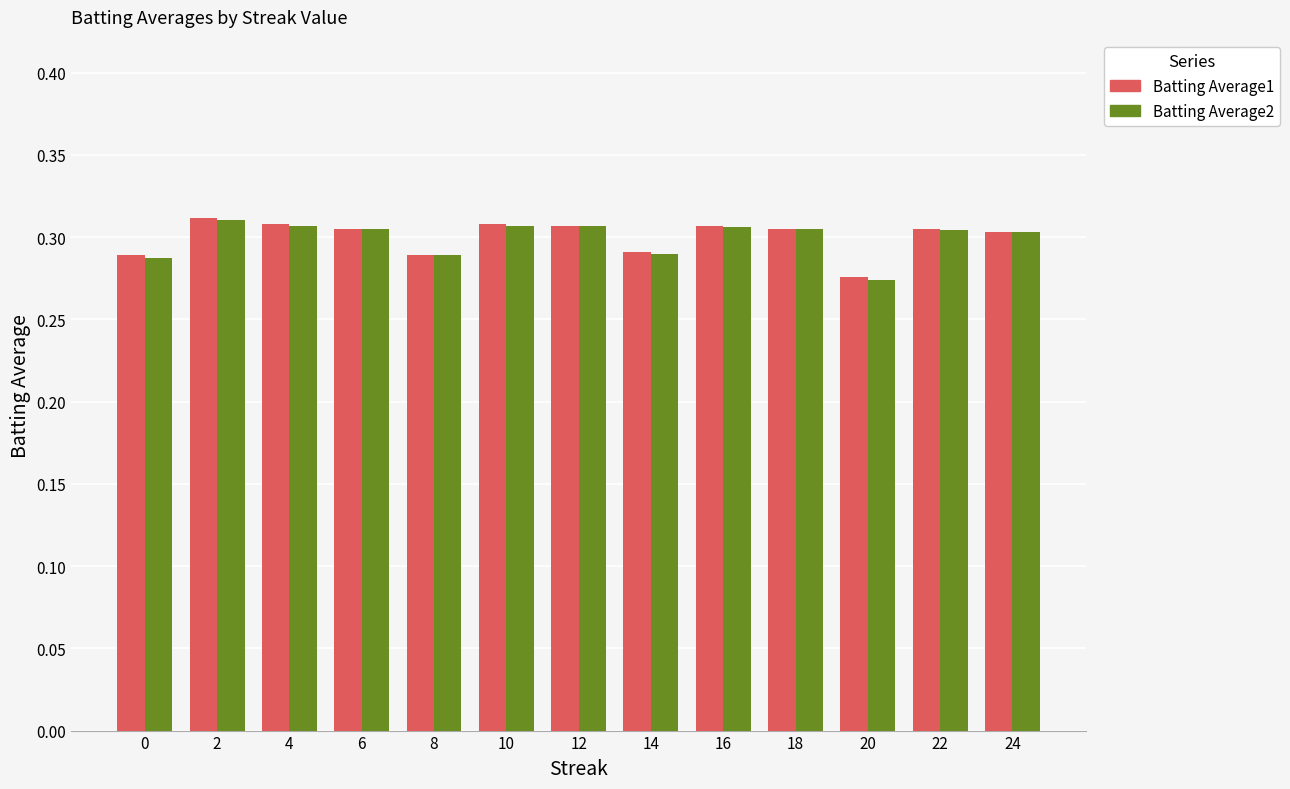

Which category has the highest value in the Batting Average1 series?

2